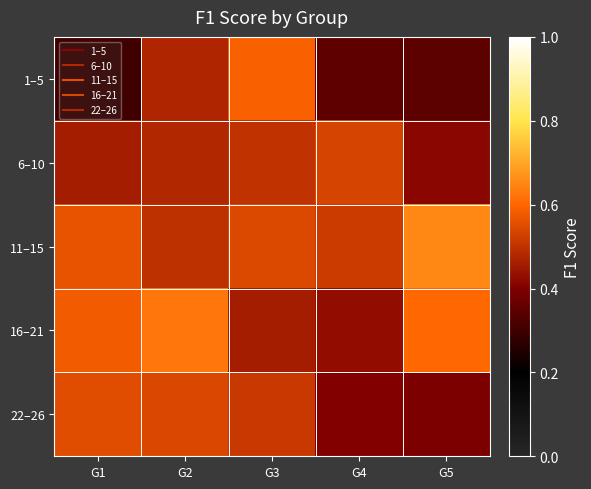

Which label corresponds to the smallest value in the chart?

G1